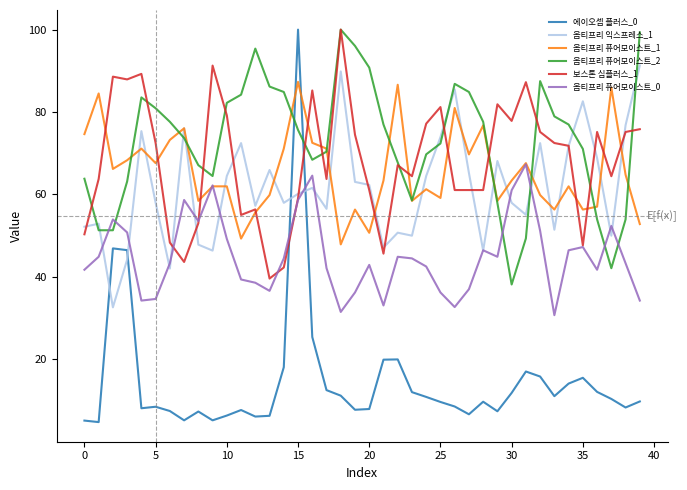

What is the minimum value for 옵티프리 퓨어모이스트_0?

30.7